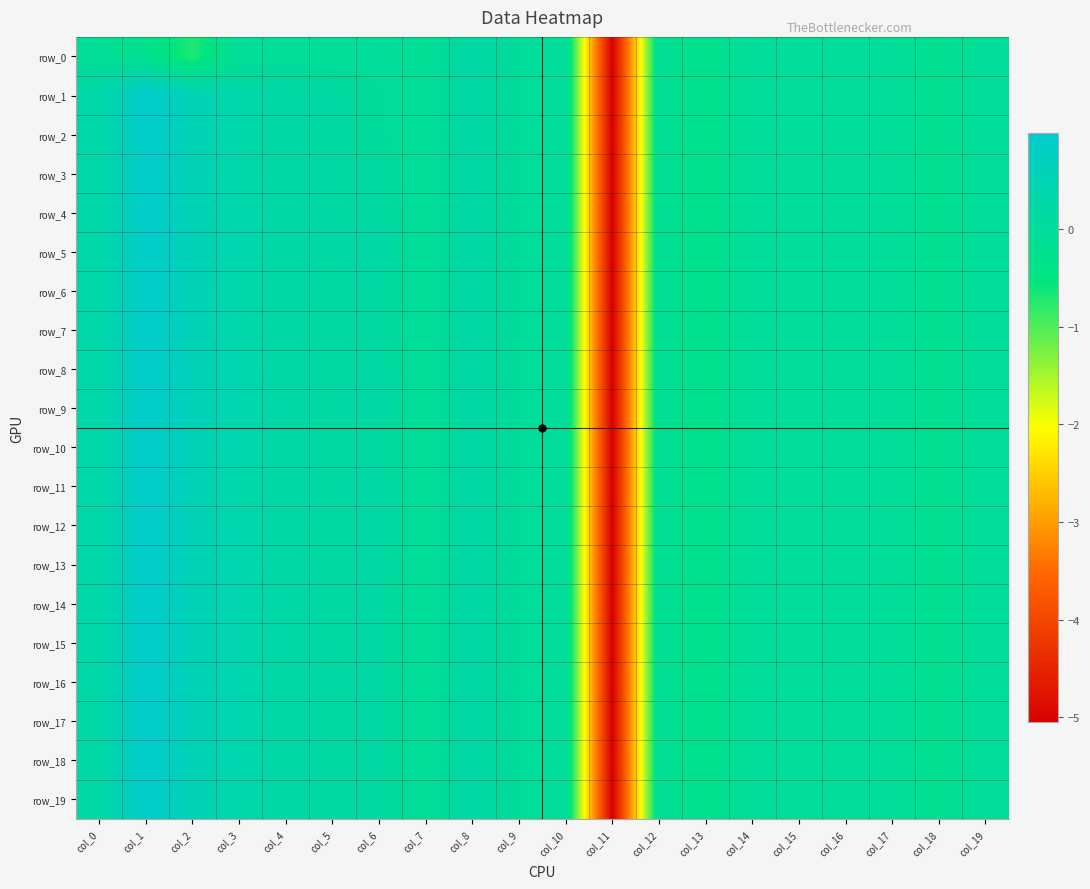

Which series has the widest spread of values?

row_18